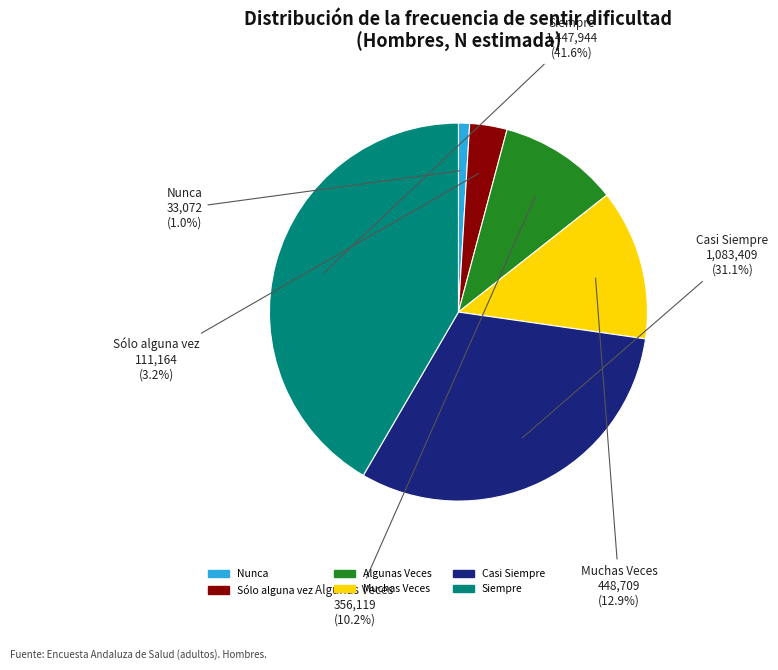

To the nearest percent, what portion does Muchas Veces represent?

13%